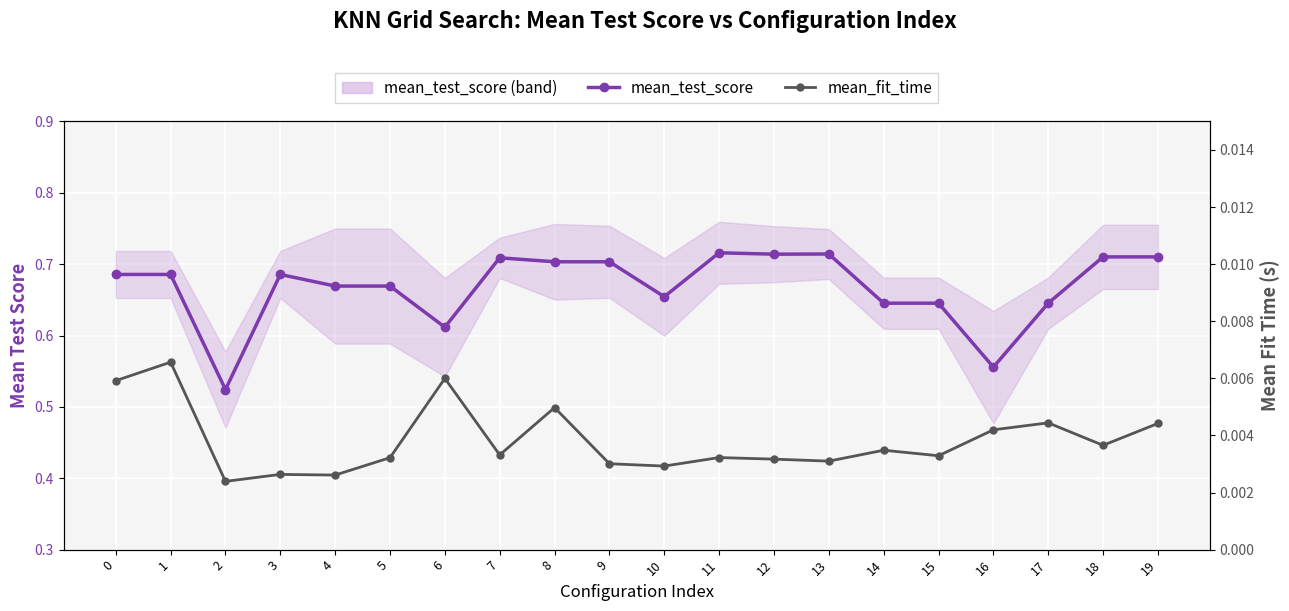

Which series has the largest total across all categories?

mean_test_score